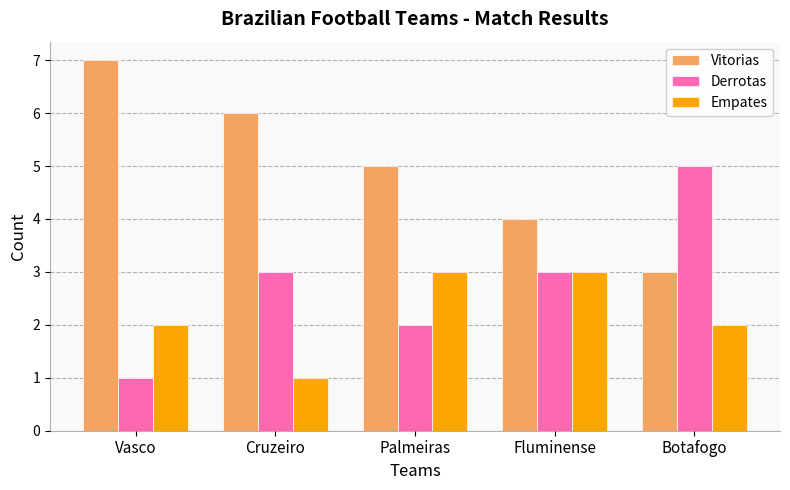

What is the sum of all Empates values?

11